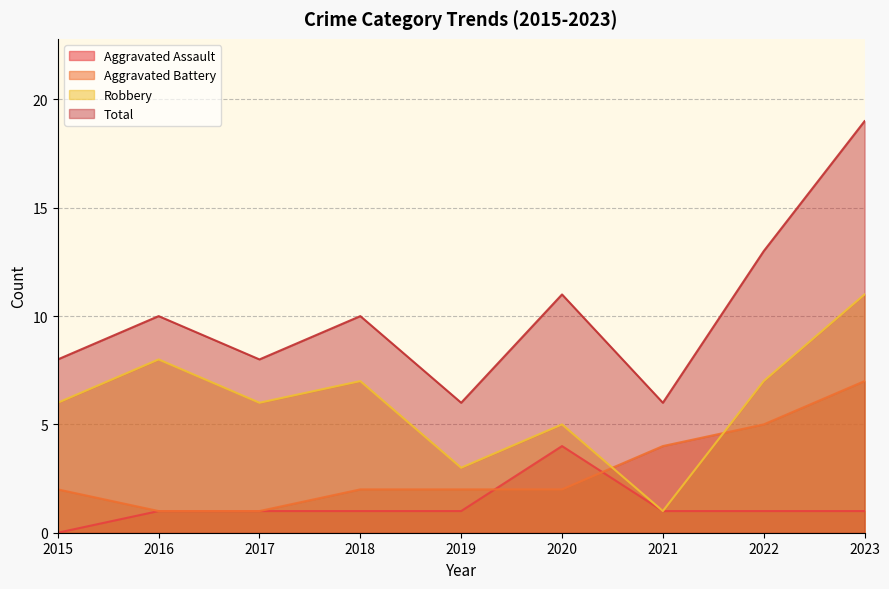

Where do Aggravated Battery and Aggravated Assault first cross each other?

2019 and 2020